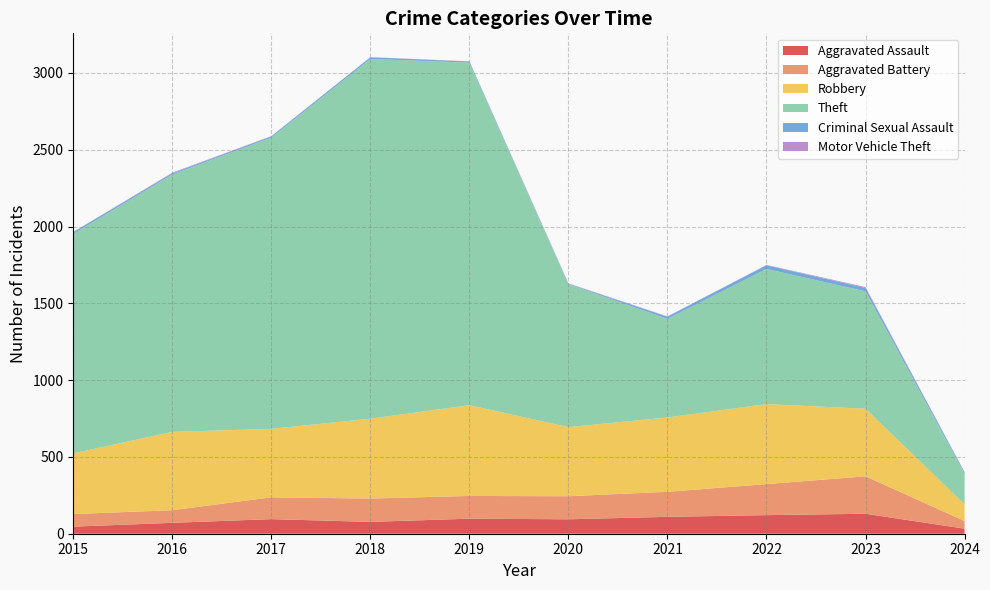

Reading left to right, what are all the values shown in this chart?

Aggravated Assault: 2015=46	2016=71	2017=95	2018=77	2019=98	2020=94	2021=110	2022=121	2023=130	2024=33
Aggravated Battery: 2015=82	2016=82	2017=142	2018=152	2019=148	2020=150	2021=163	2022=202	2023=244	2024=50
Robbery: 2015=395	2016=510	2017=446	2018=520	2019=591	2020=450	2021=484	2022=521	2023=440	2024=108
Theft: 2015=1429	2016=1676	2017=1896	2018=2342	2019=2230	2020=930	2021=642	2022=880	2023=764	2024=199
Criminal Sexual Assault: 2015=12	2016=8	2017=8	2018=11	2019=8	2020=3	2021=14	2022=24	2023=22	2024=9
Motor Vehicle Theft: 2015=1	2016=4	2017=2	2018=1	2019=1	2020=3	2021=2	2022=2	2023=6	2024=2